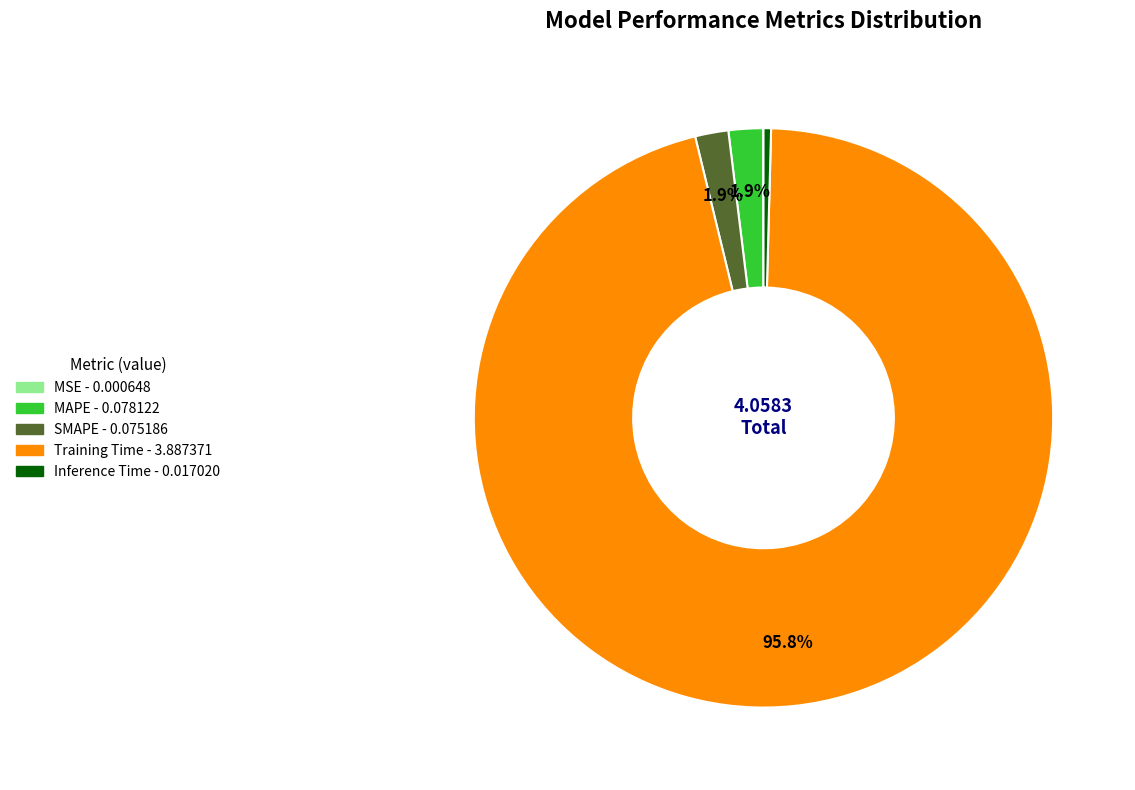

Between MAPE and Inference Time, which is larger?

MAPE